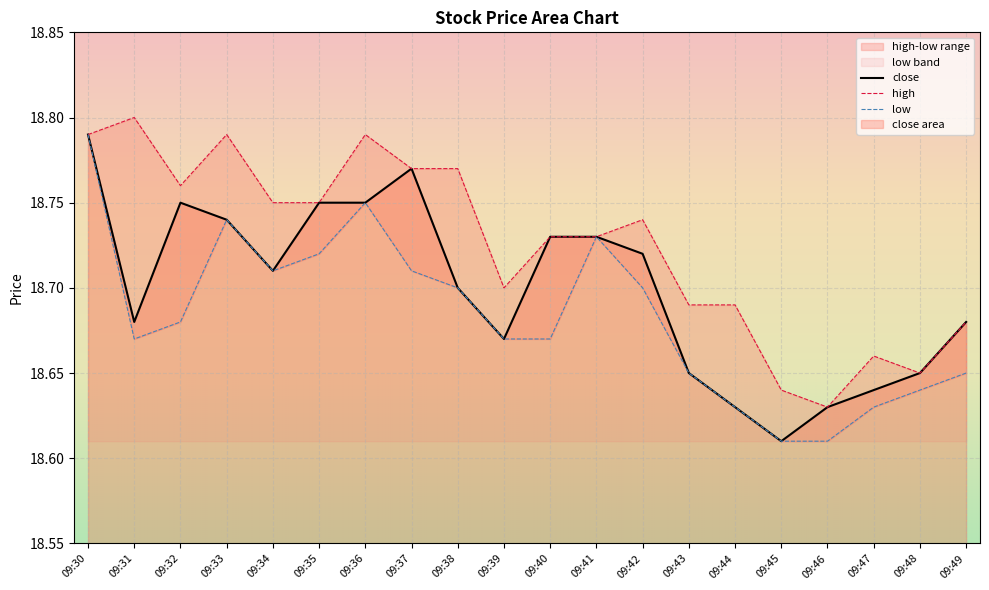

Which category has the highest value in the close series?

09:30